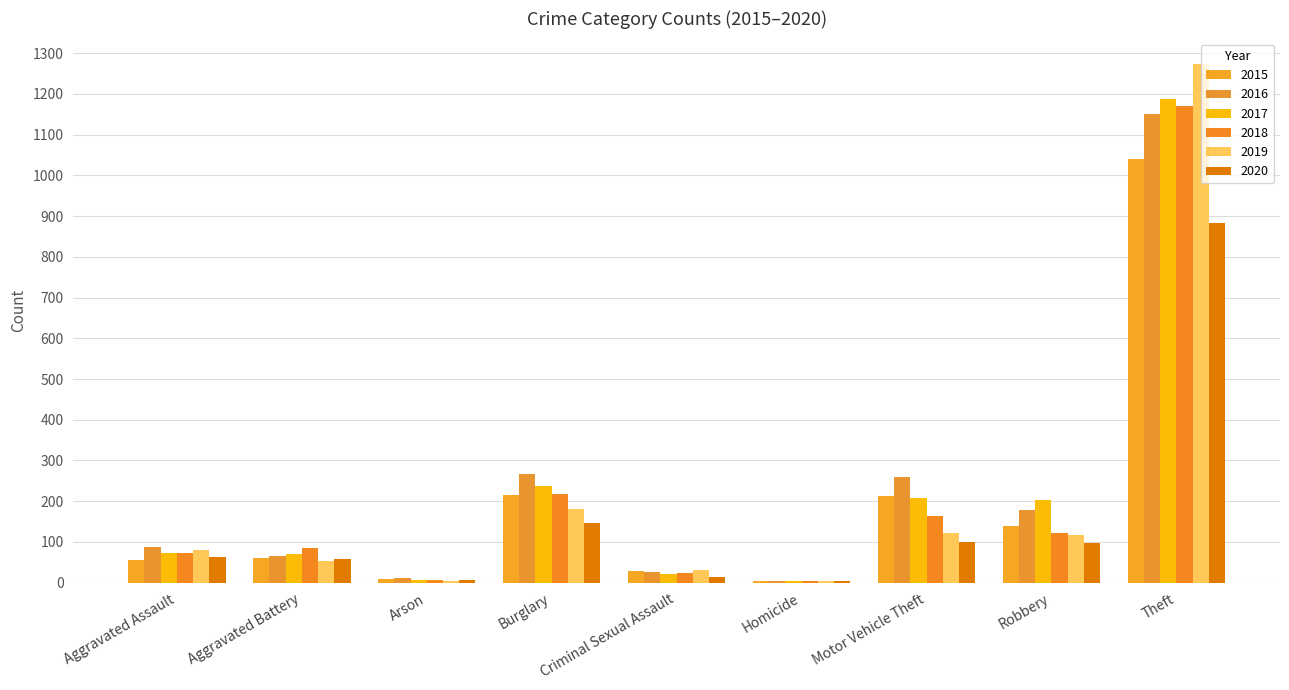

How many categories are shown in the chart?

9